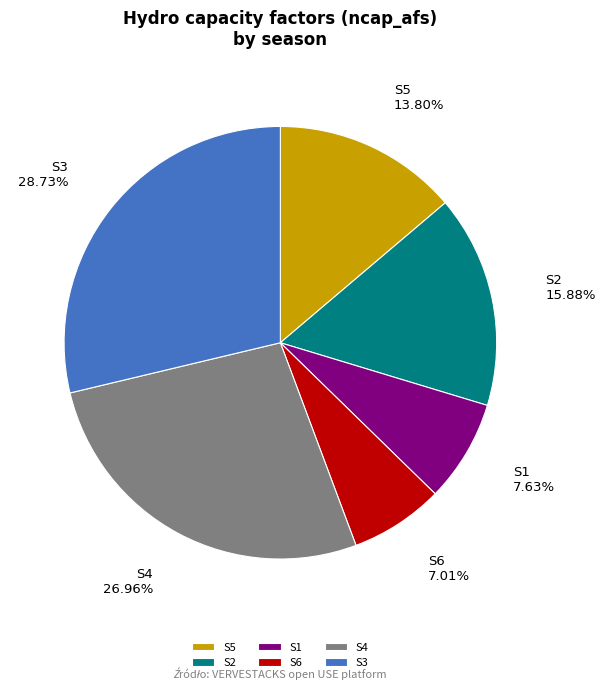

How many segments does this pie chart have?

6